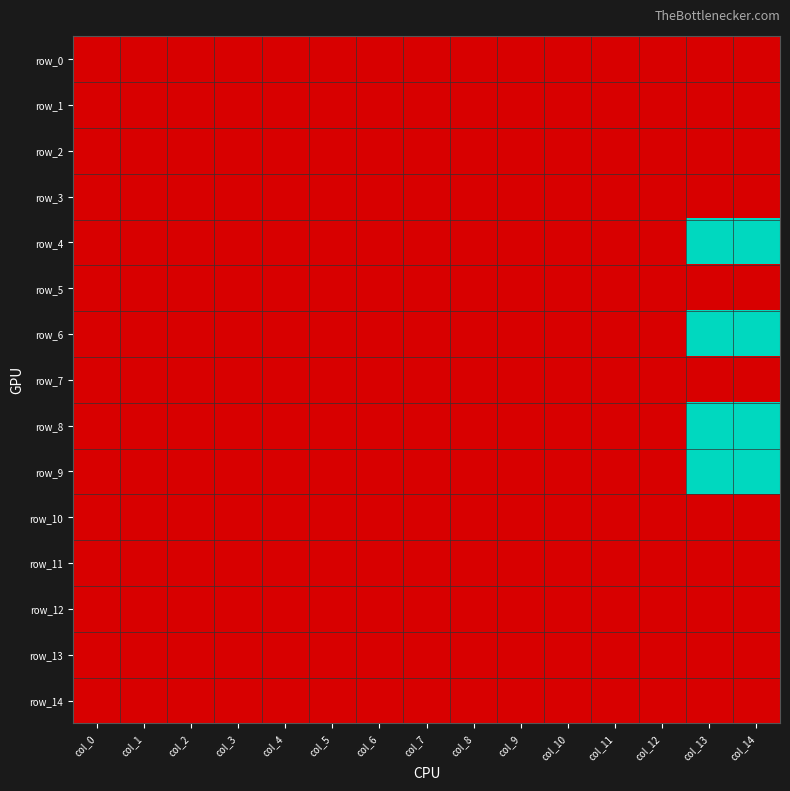

Rank the series by their maximum value, from highest to lowest.

row_4, row_6, row_8, row_9, row_0, row_1, row_2, row_3, row_5, row_7, row_10, row_11, row_12, row_13, row_14